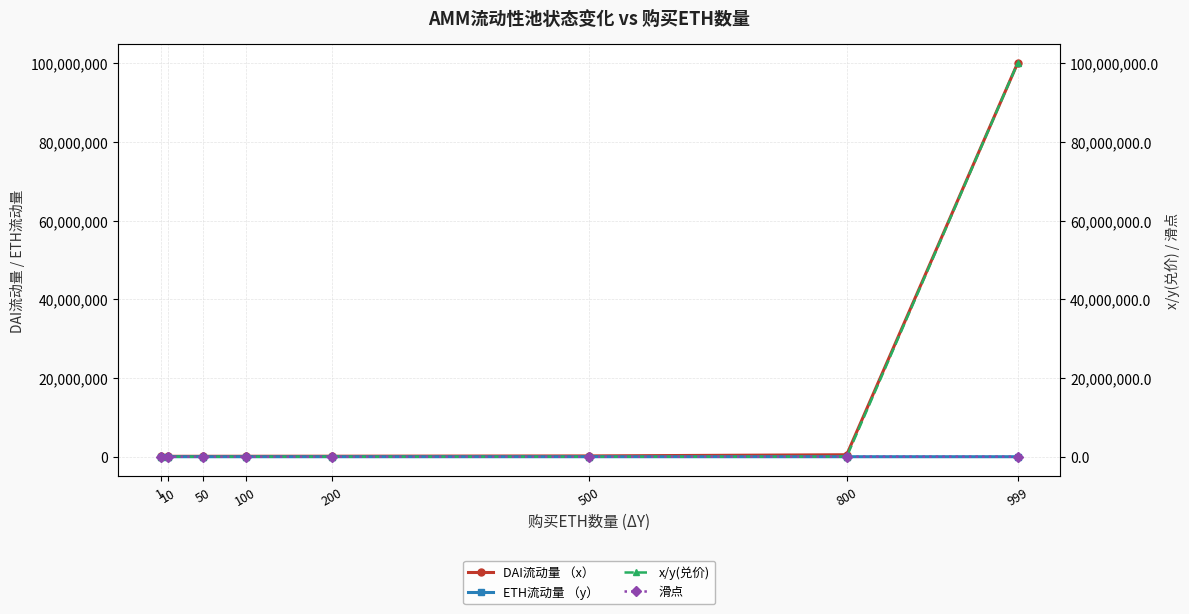

What value does the x/y(兑价) series have at 500?

400.0